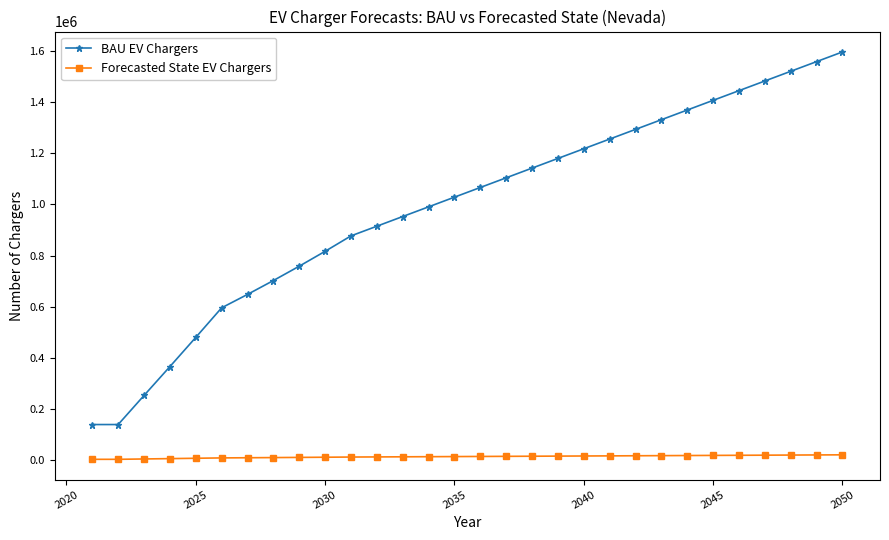

What is the highest value of the BAU EV Chargers series?

1597665.1